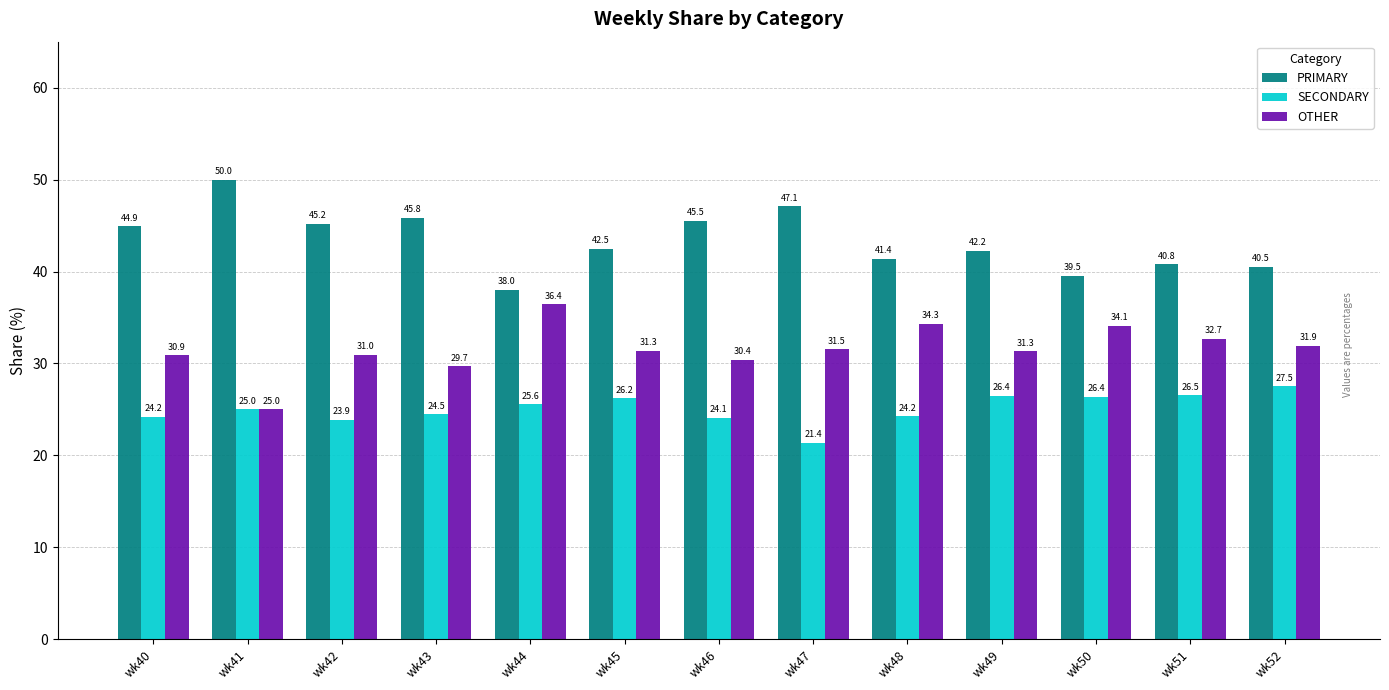

What is the difference between the maximum and second lowest values in the OTHER series?

6.7